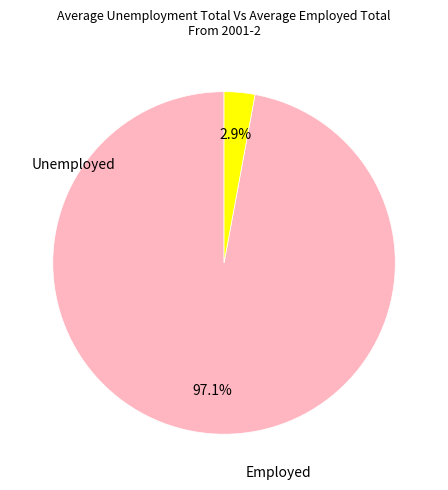

Is there any slice that represents more than half of the pie?

Yes